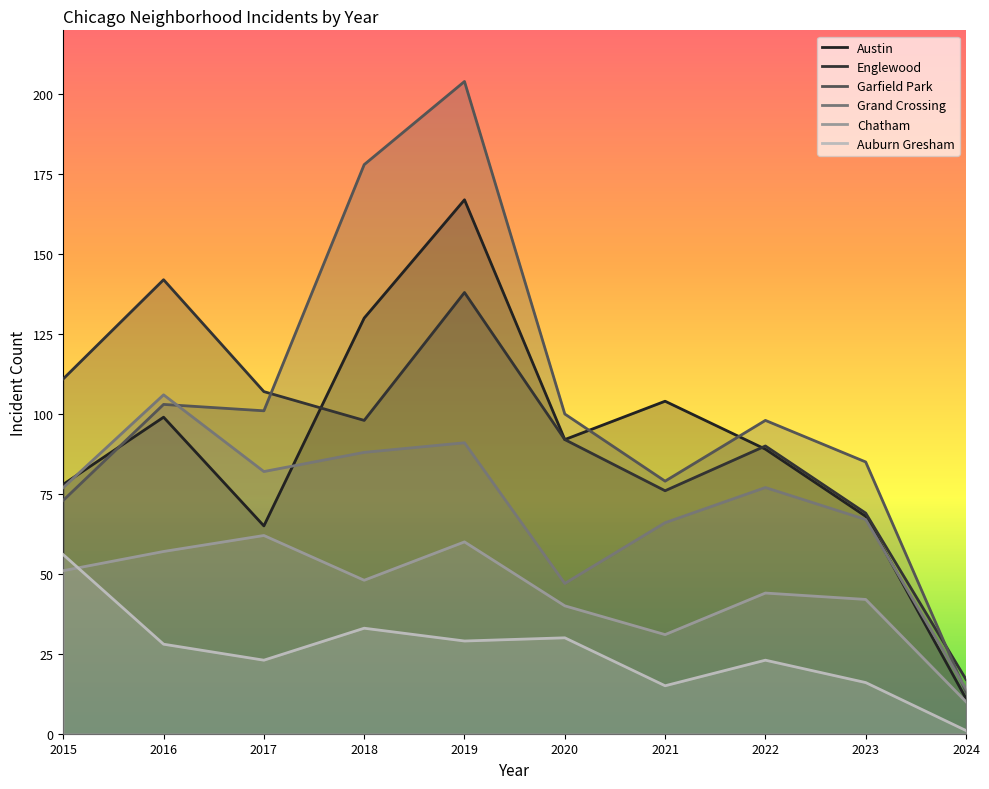

Reading left to right, transcribe all the data shown in this chart.

Austin: 78	99	65	130	167	92	104	89	68	11
Englewood: 111	142	107	98	138	92	76	90	69	17
Garfield Park: 73	103	101	178	204	100	79	98	85	13
Grand Crossing: 77	106	82	88	91	47	66	77	67	14
Chatham: 51	57	62	48	60	40	31	44	42	10
Auburn Gresham: 56	28	23	33	29	30	15	23	16	1